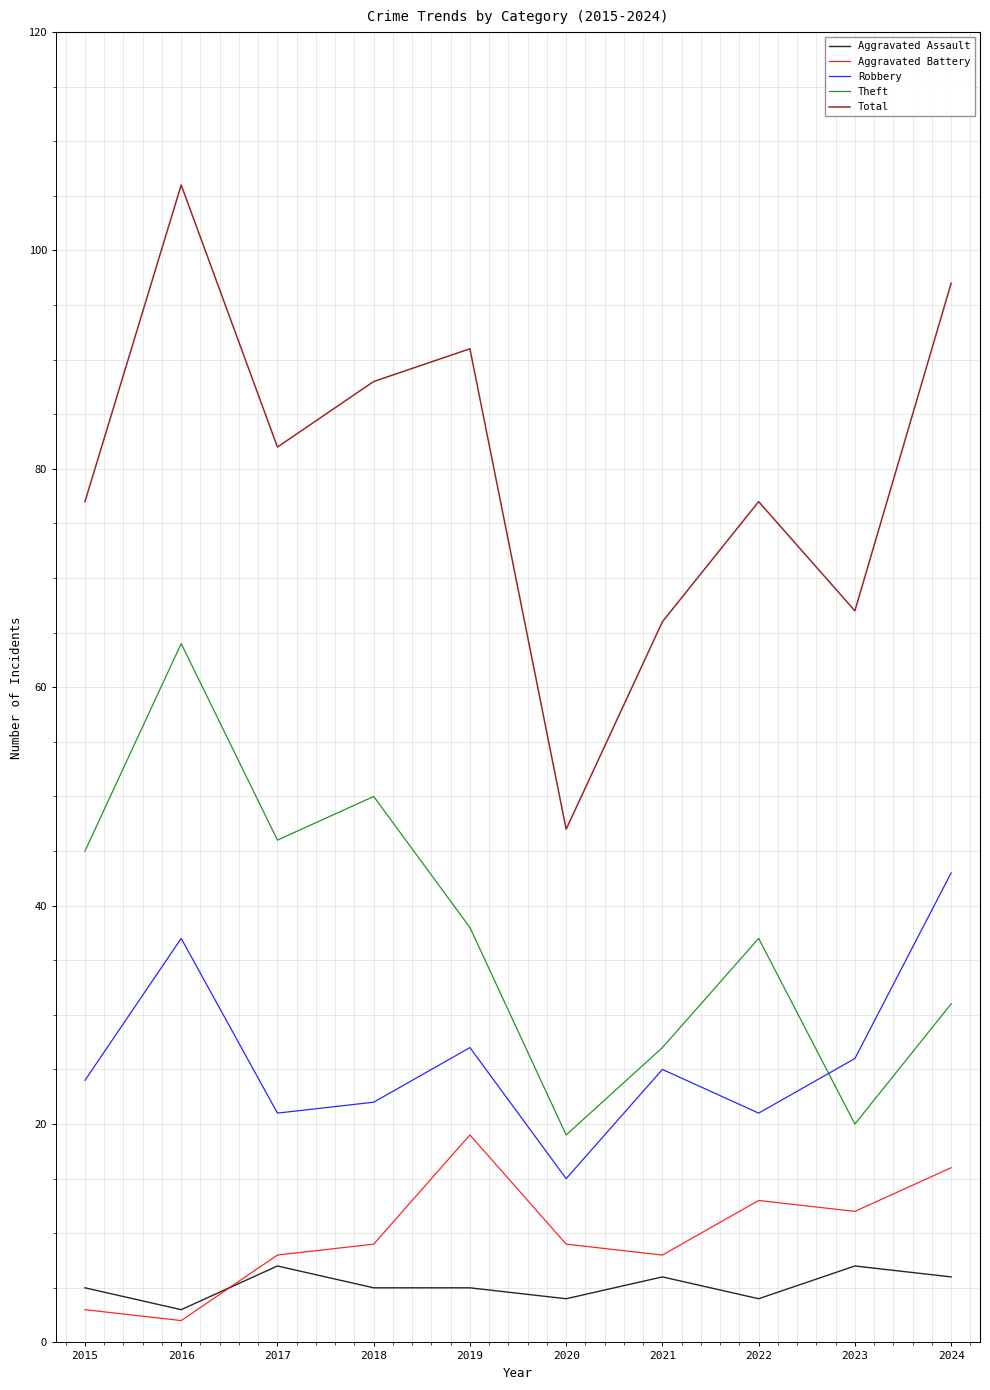

What is the total value across all series at 2022?

152